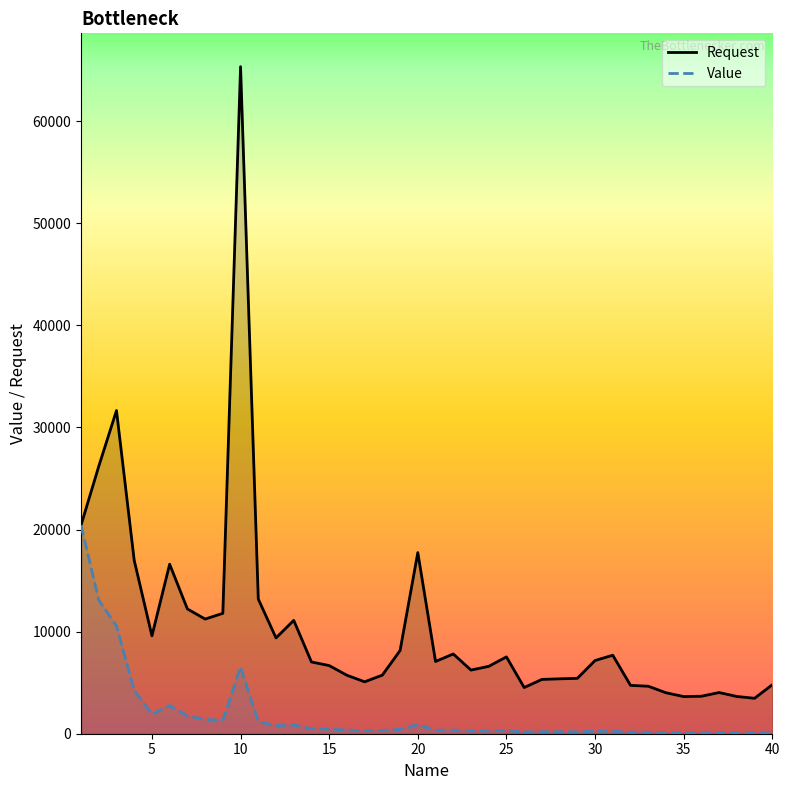

What is the minimum value for Request?

3471